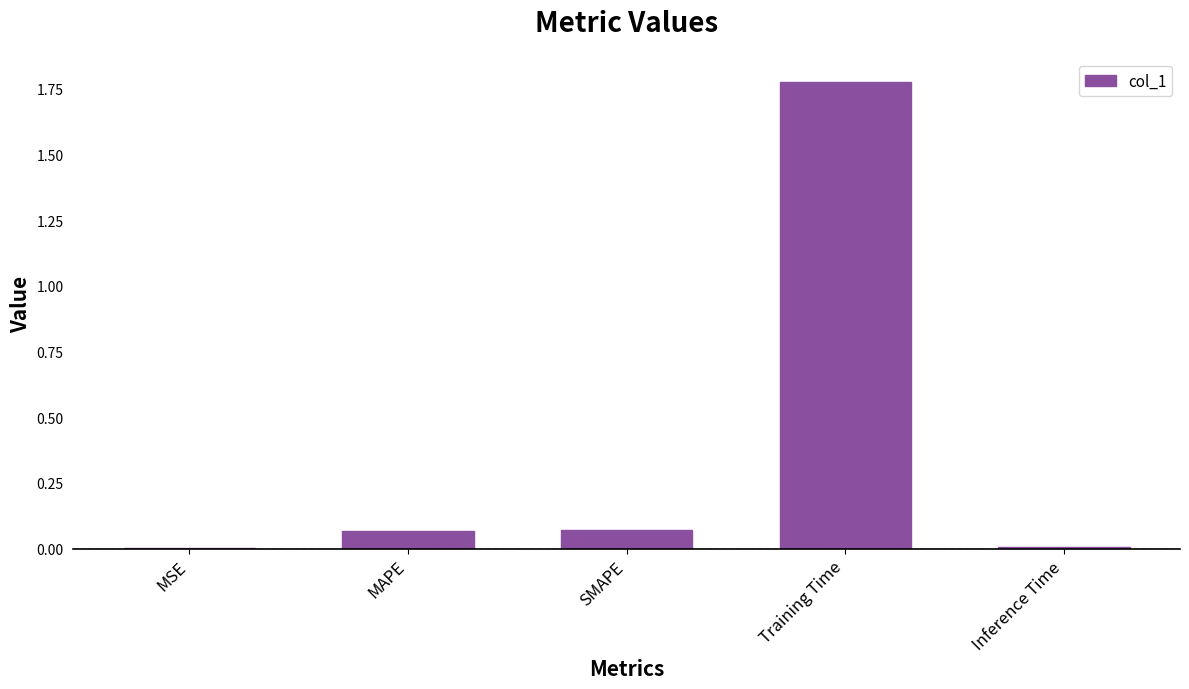

The value at MSE is 0.0. True or false?

True